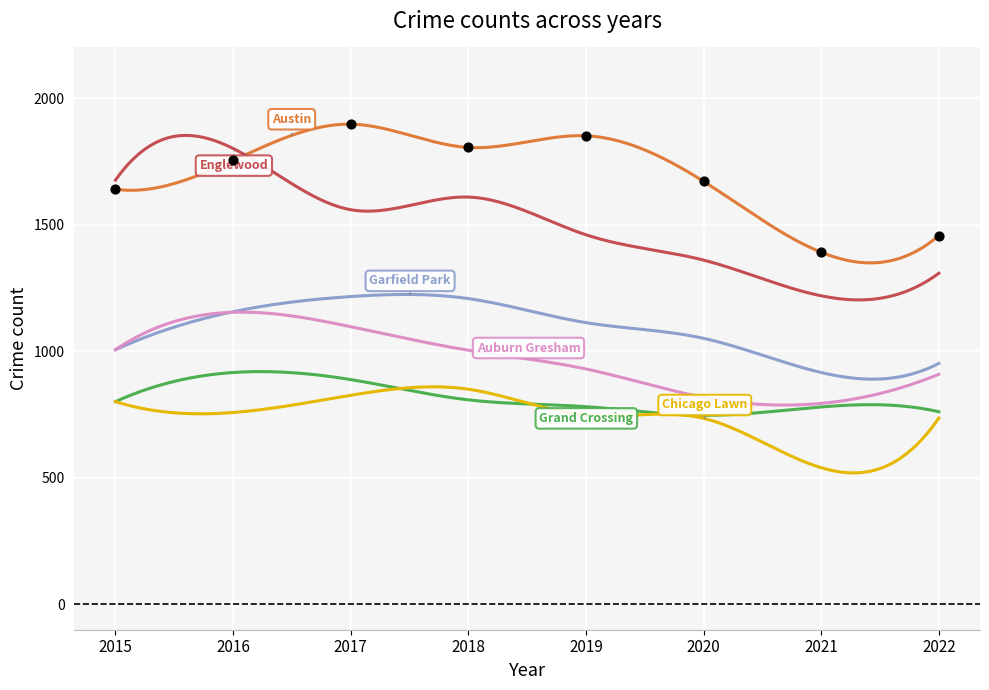

What is the total value across all series at 2018?

7284